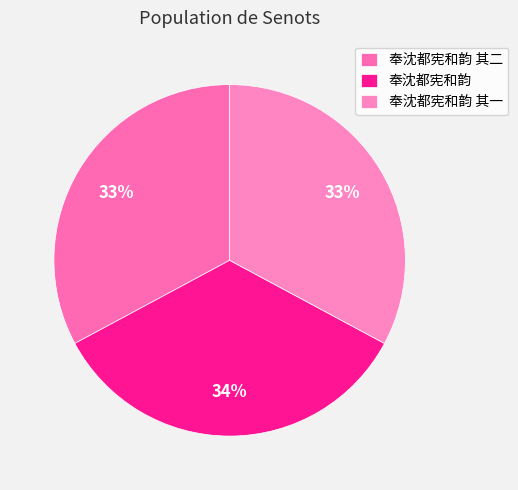

Do 奉沈都宪和韵 其二 and 奉沈都宪和韵 together represent more than half of the pie?

Yes